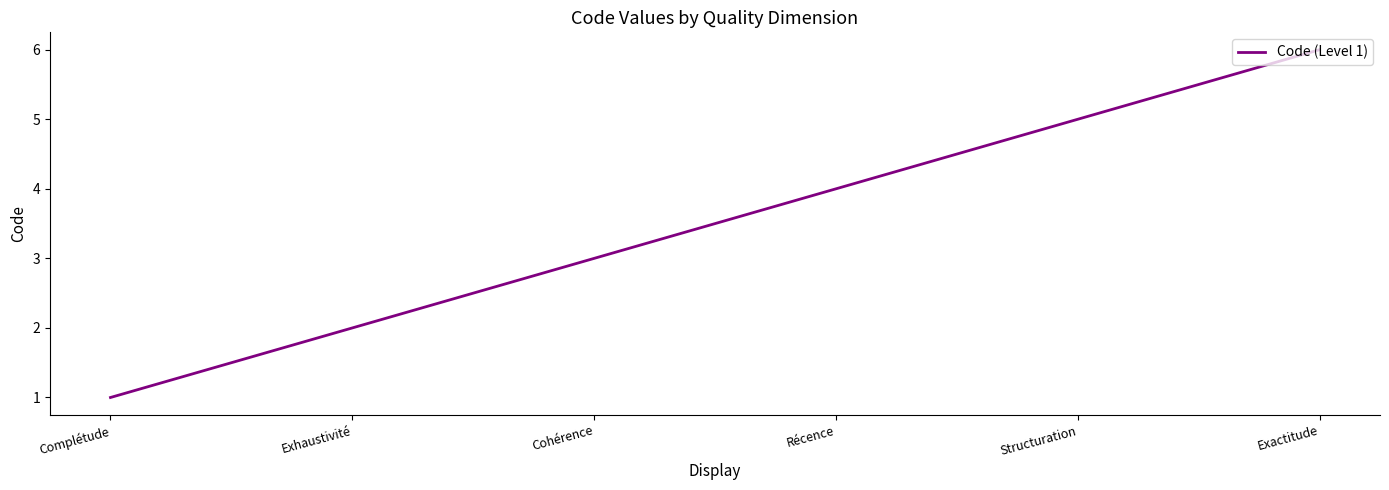

What is the approximate value at Exactitude?

6